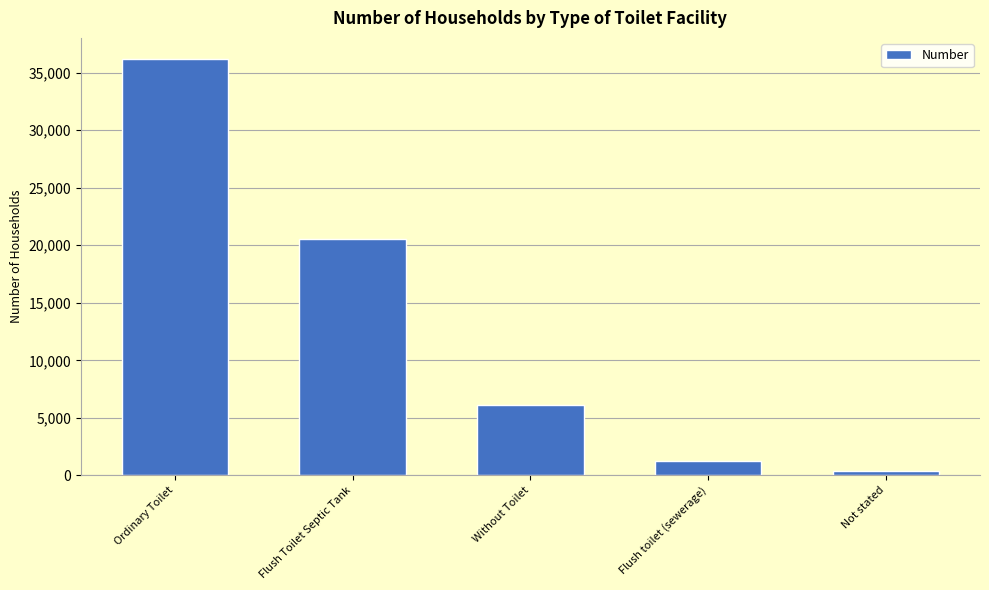

What is the difference between the values at Flush toilet (sewerage) and Flush Toilet Septic Tank?

19227